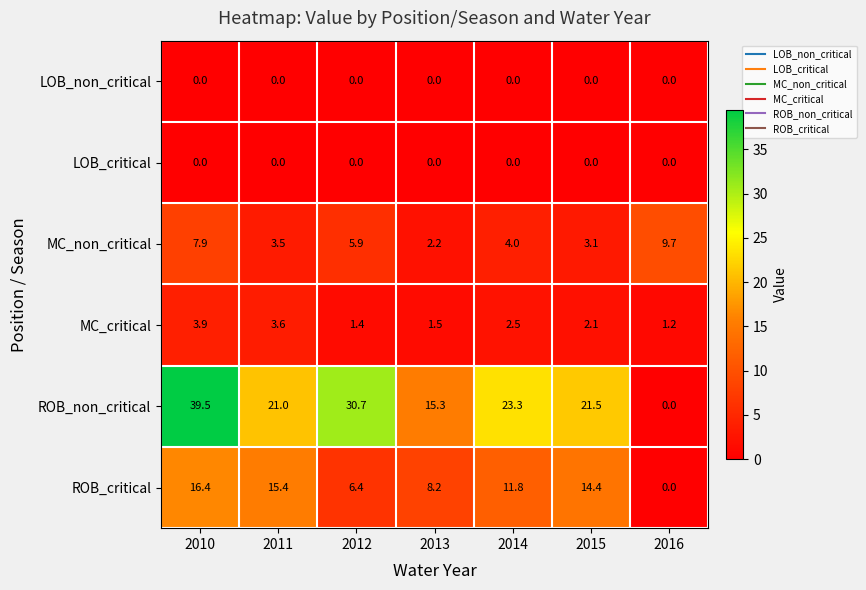

Which series has the largest total across all categories?

ROB_non_critical